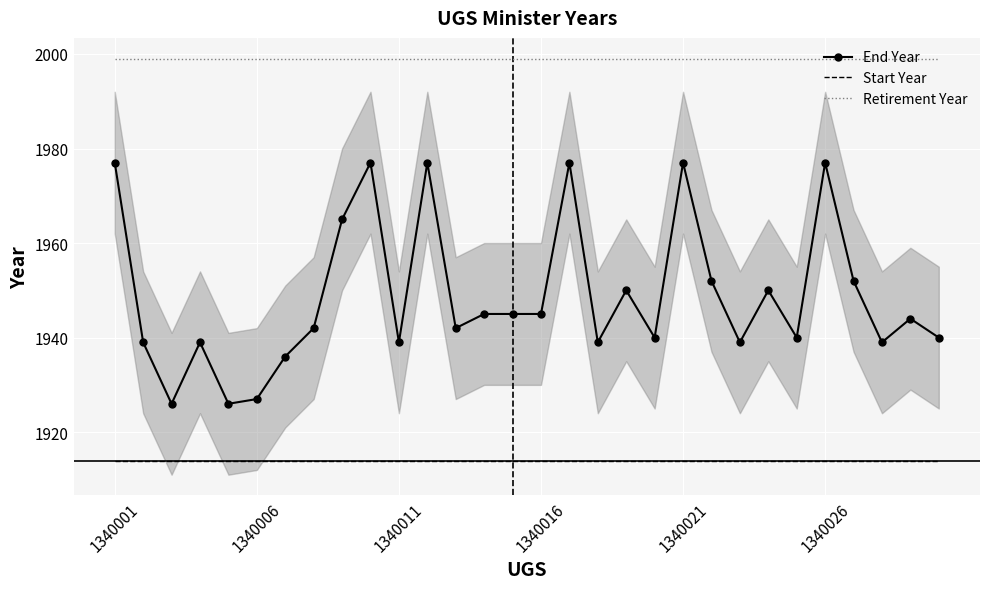

True or false: Start Year and End Year cross at least once.

False